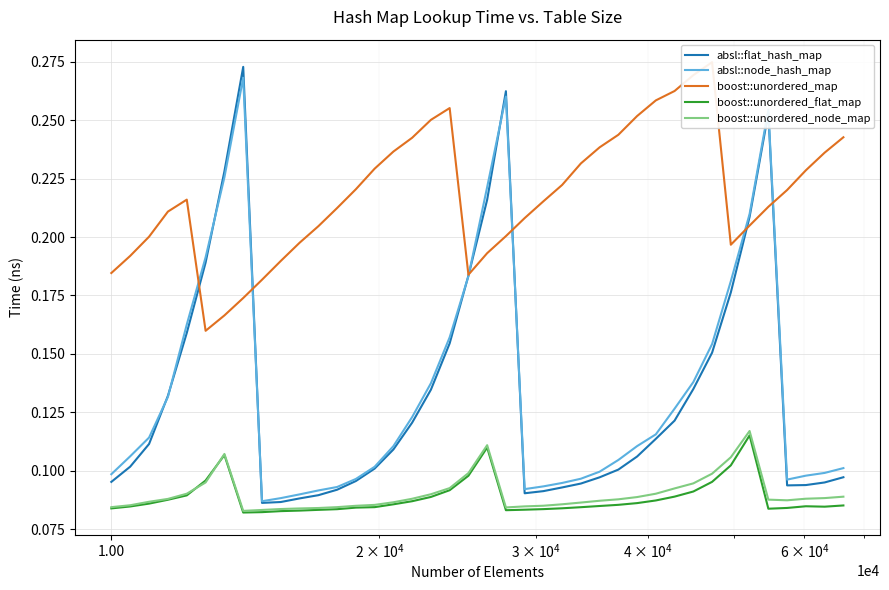

After their last crossing, which series has the higher values: boost::unordered_map or absl::node_hash_map?

boost::unordered_map